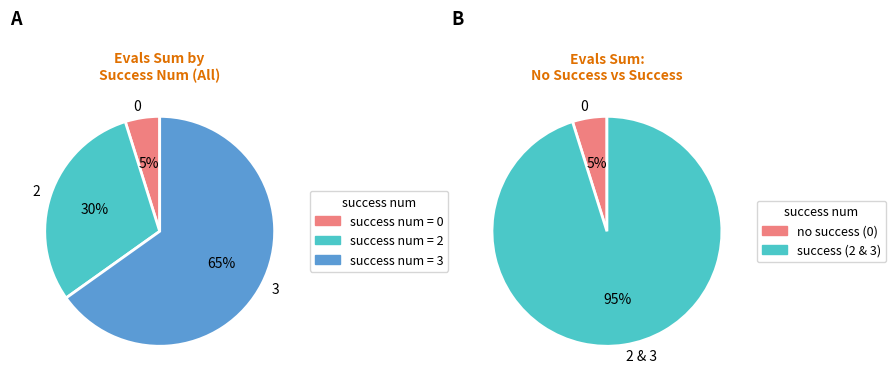

Is it true that 3 is 19% of the pie?

False